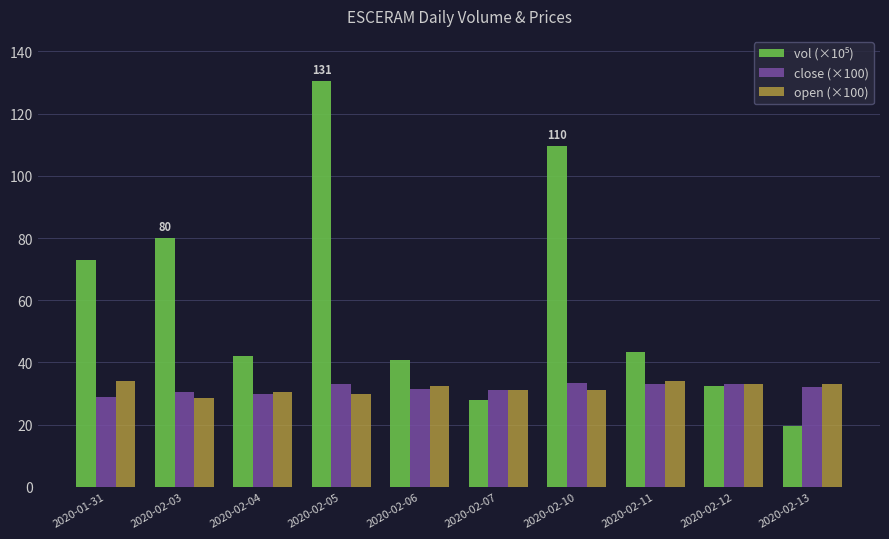

The value of close (×100) at 2020-02-06 is 31.5. True or false?

True